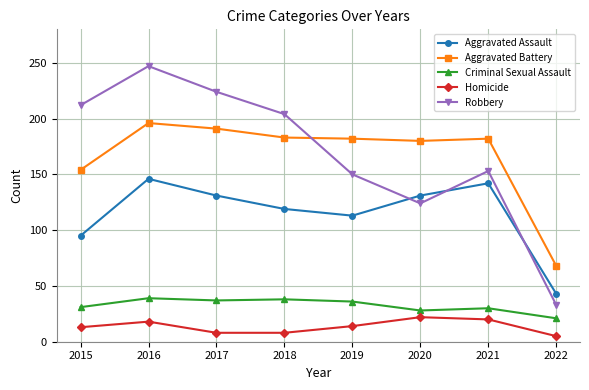

True or false: Criminal Sexual Assault has a value of 15 at 2018.

False